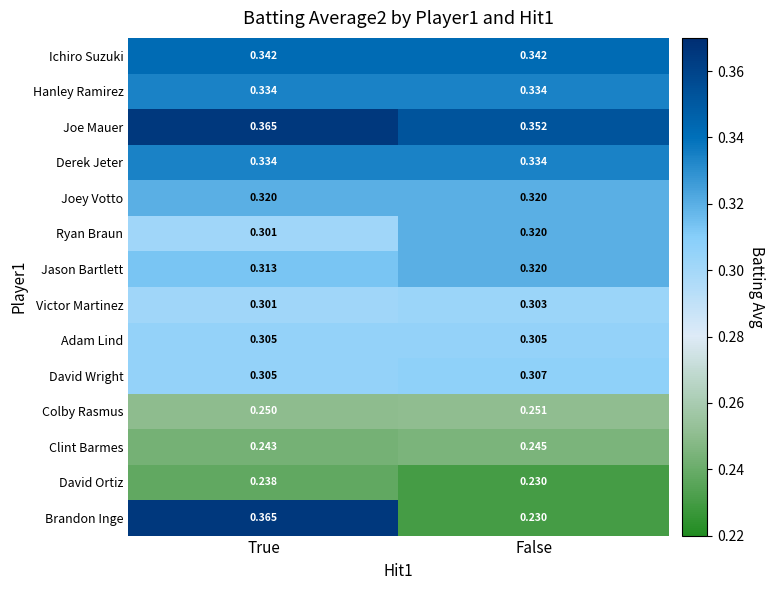

Between True and False, which series saw the biggest shift?

Brandon Inge